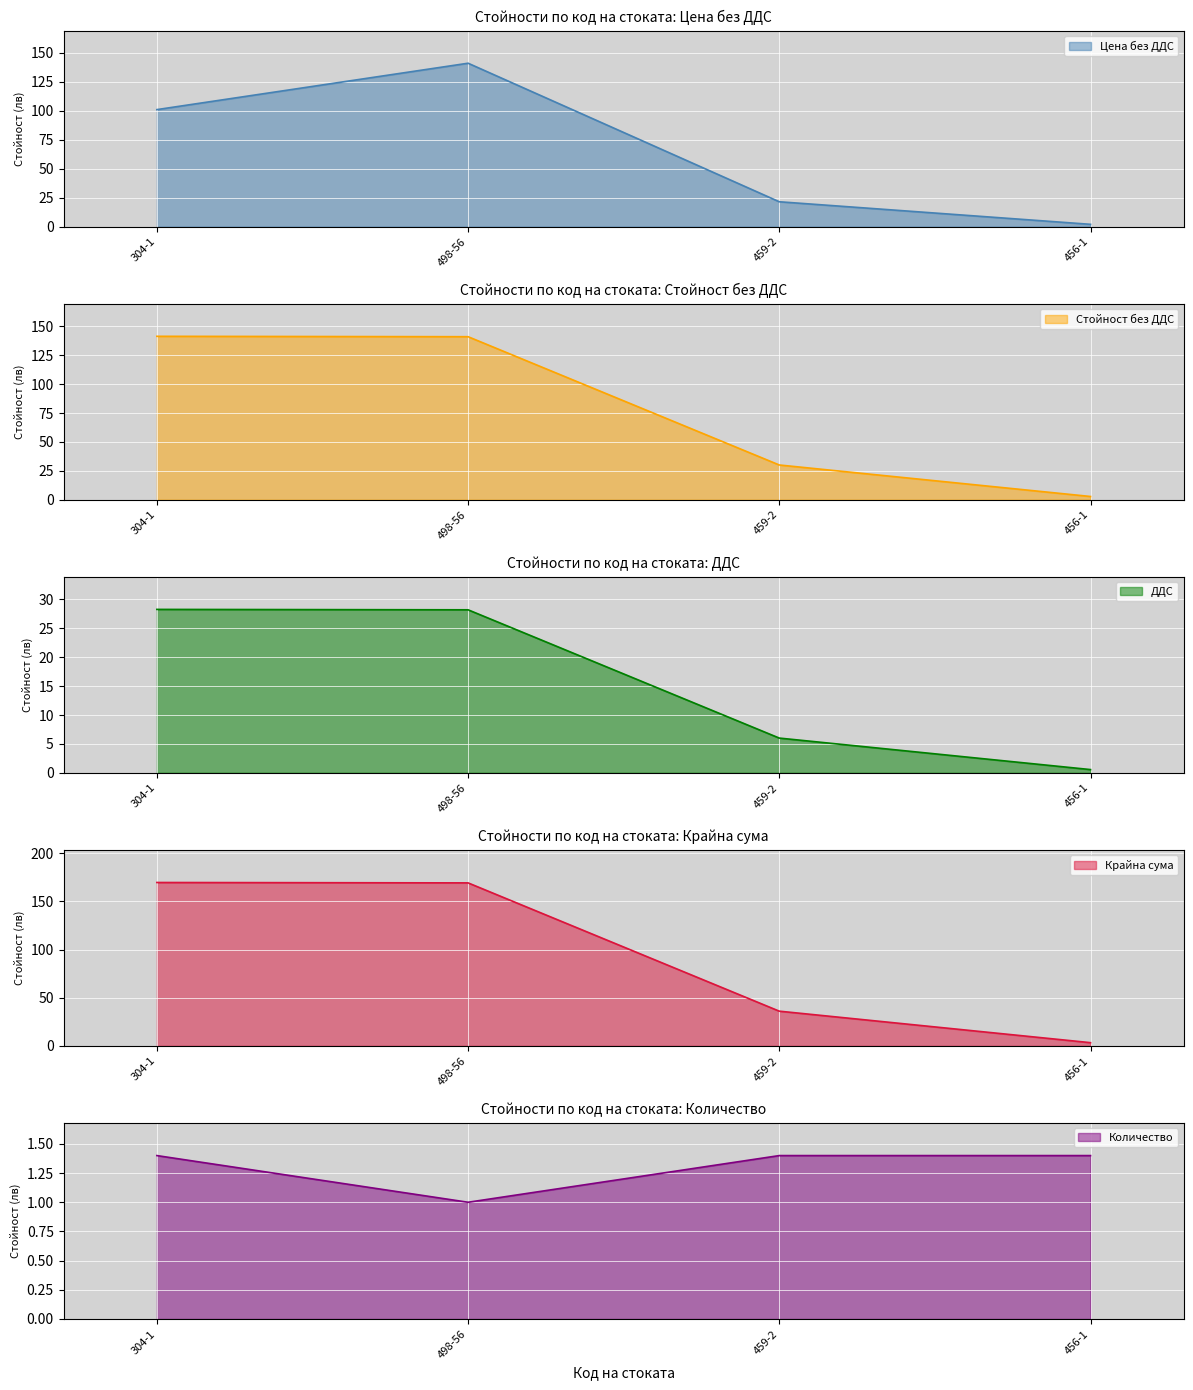

True or false: Цена без ДДС and ДДС cross at least once.

False